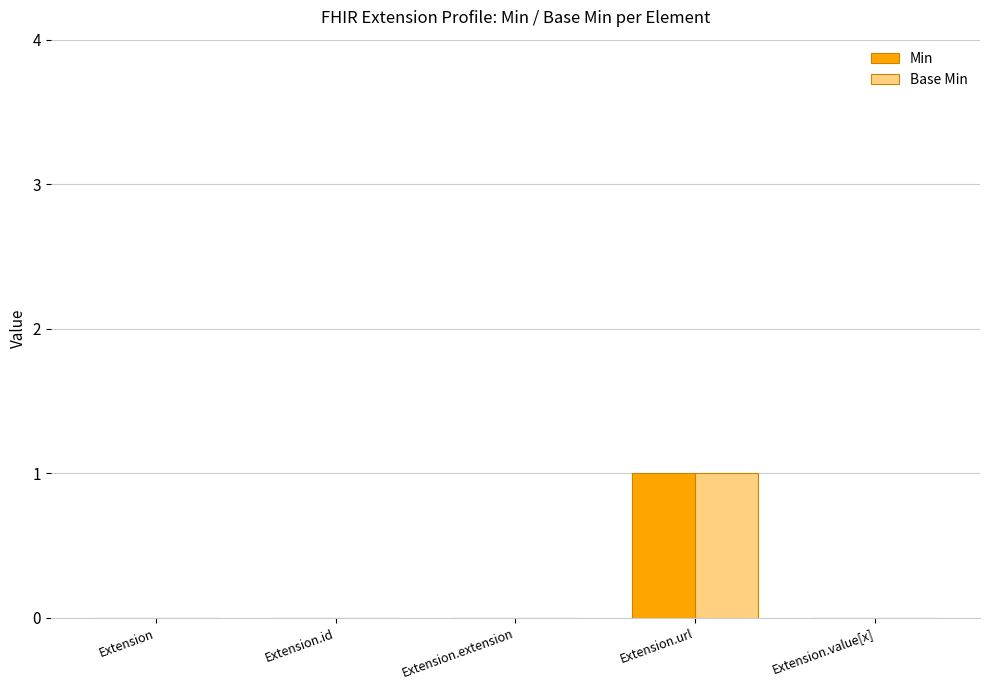

Is it true that Min equals 0 at Extension?

True